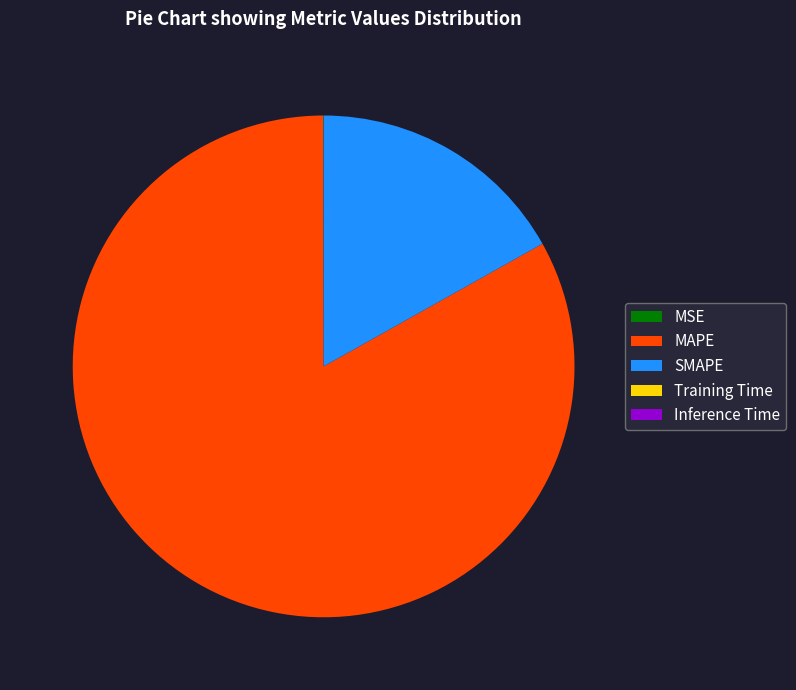

Does any single category account for the majority?

Yes